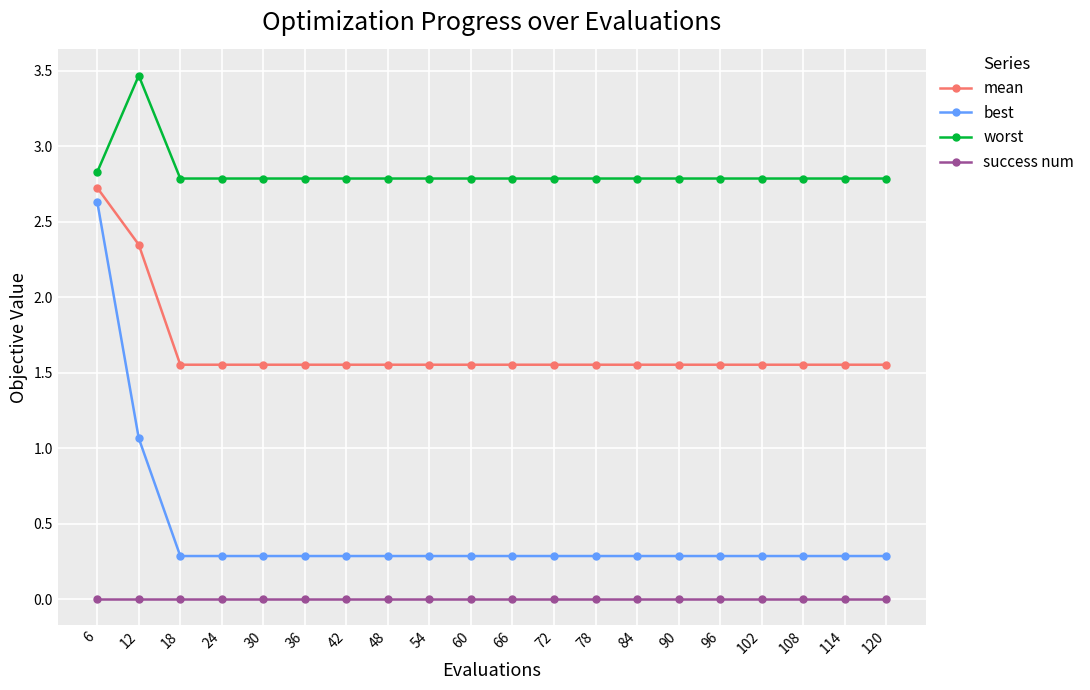

Rank the series by their average value, from lowest to highest.

success num, best, mean, worst